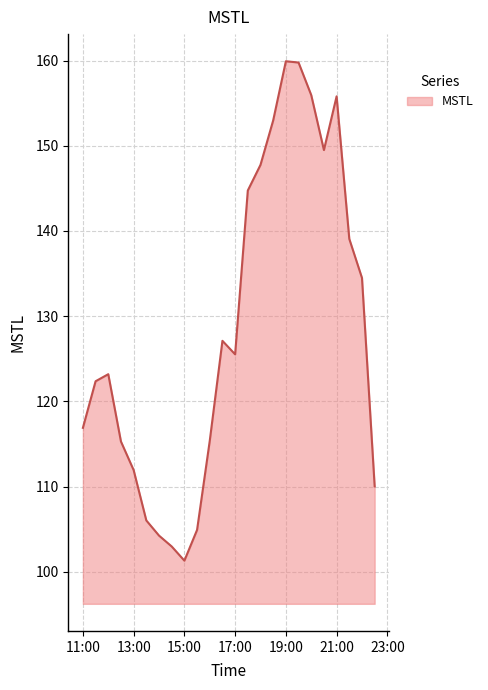

What is the greatest value displayed?

159.9